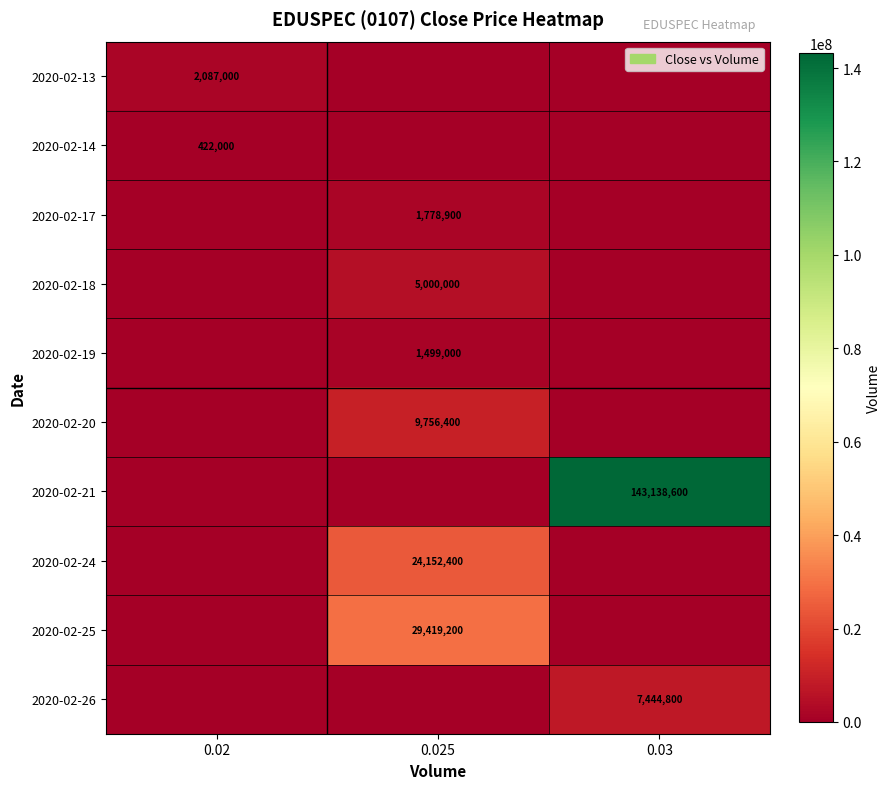

Is it true that 2020-02-13 equals 3125140 at 0.02?

False